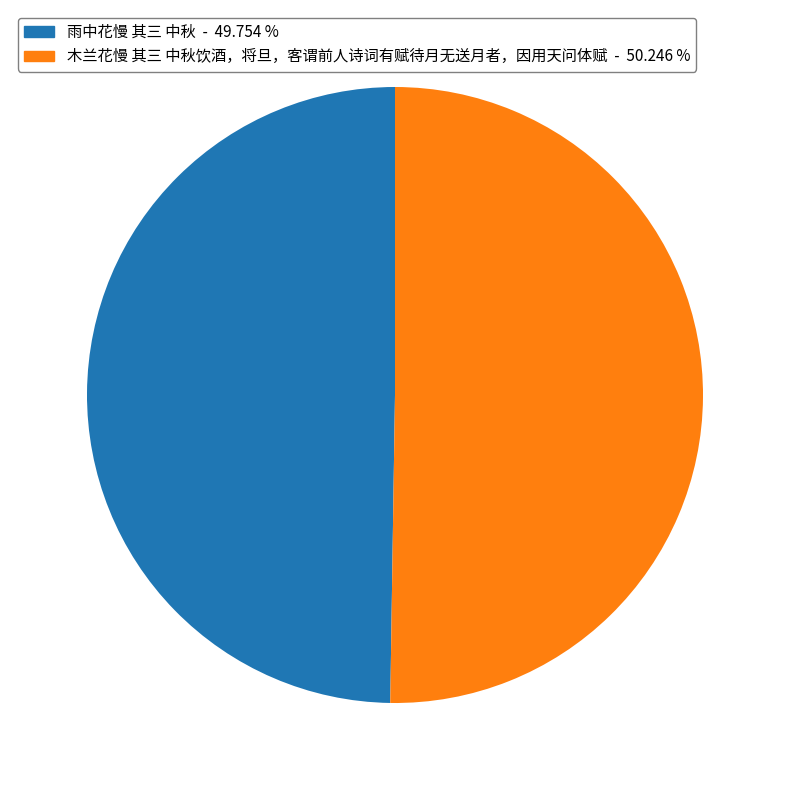

Is it true that 雨中花慢 其三 中秋 is 50% of the pie?

True